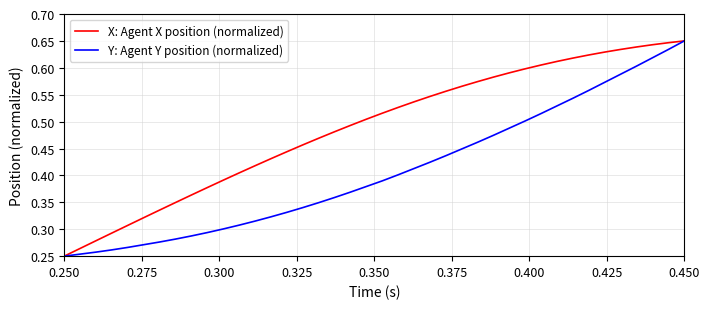

Which series has the largest total across all categories?

X: Agent X position (normalized)